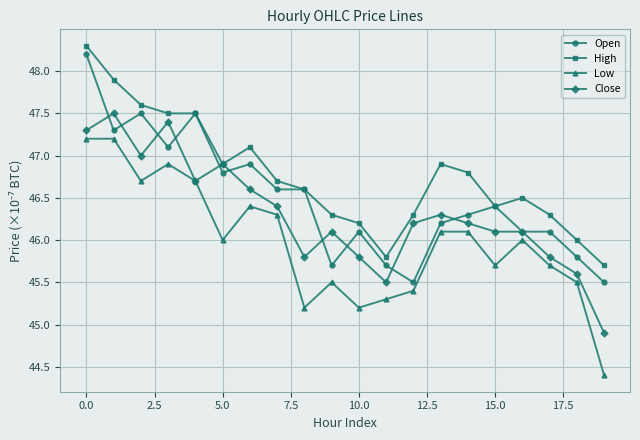

True or false: Open has more than 2 points higher than both neighbors.

True